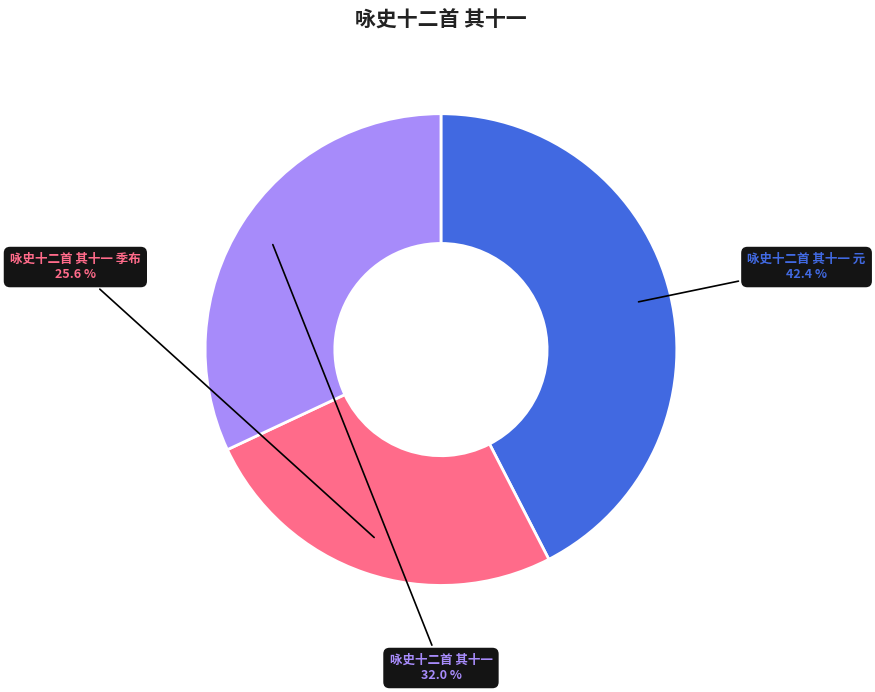

Count the number of slices in the pie.

3